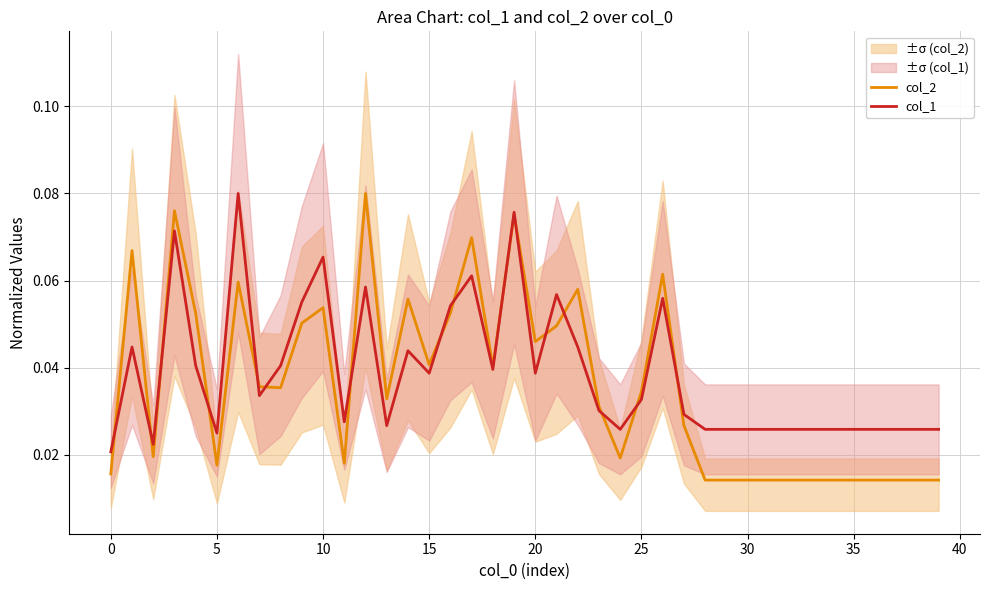

True or false: col_2 has a value of 0.0 at 5.

True